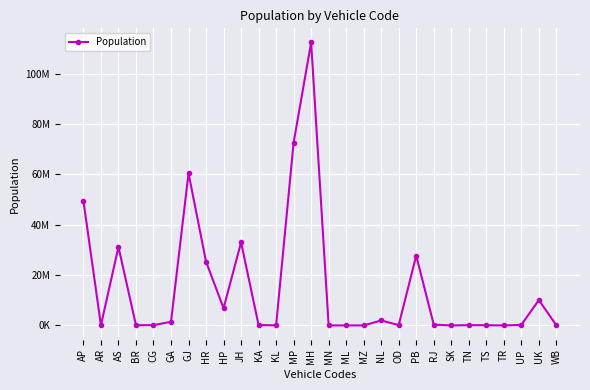

Where is the first local maximum?

AS